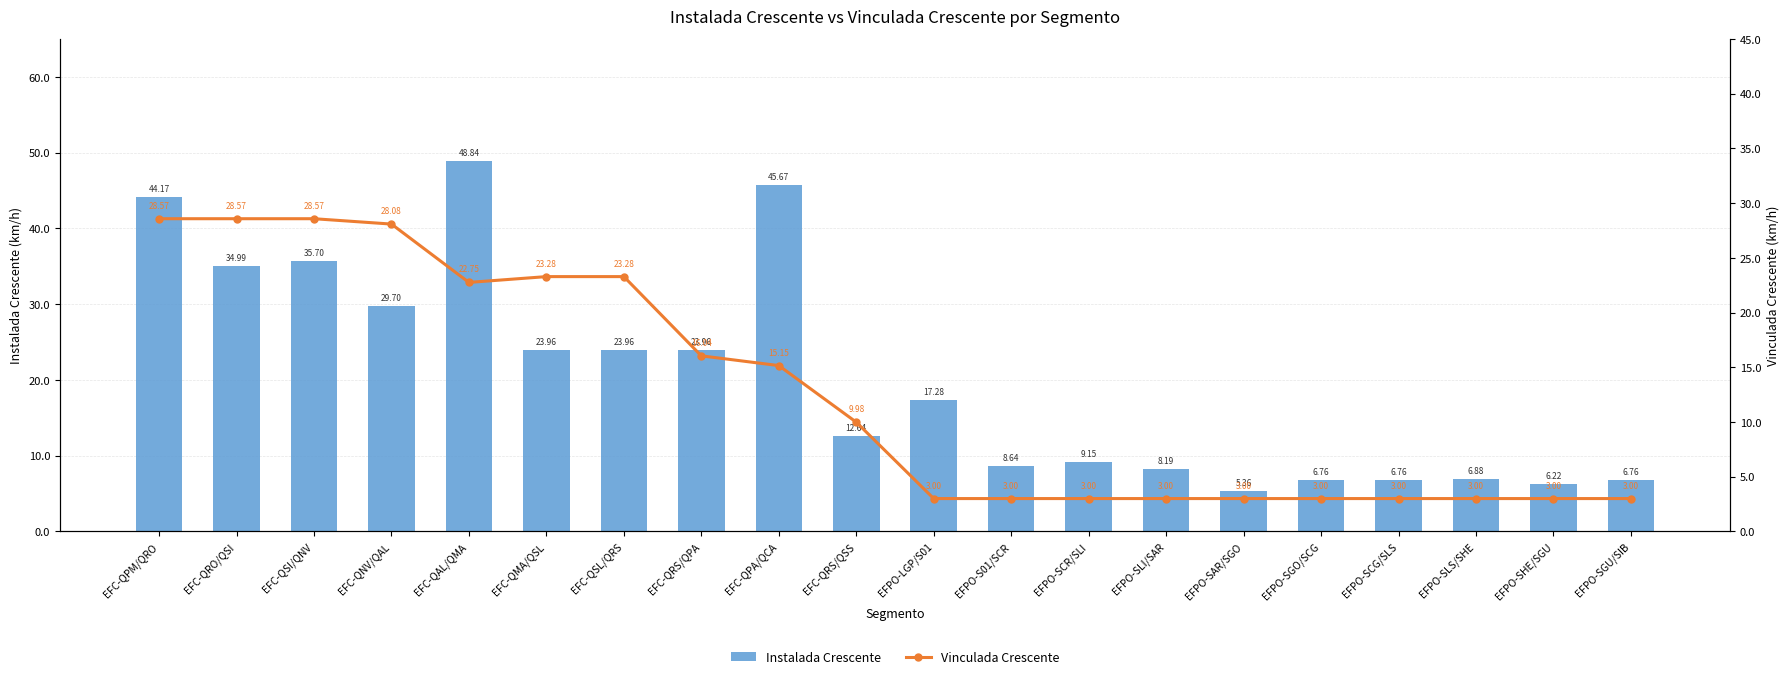

Which category has the highest value across all series?

EFC-QAL/QMA